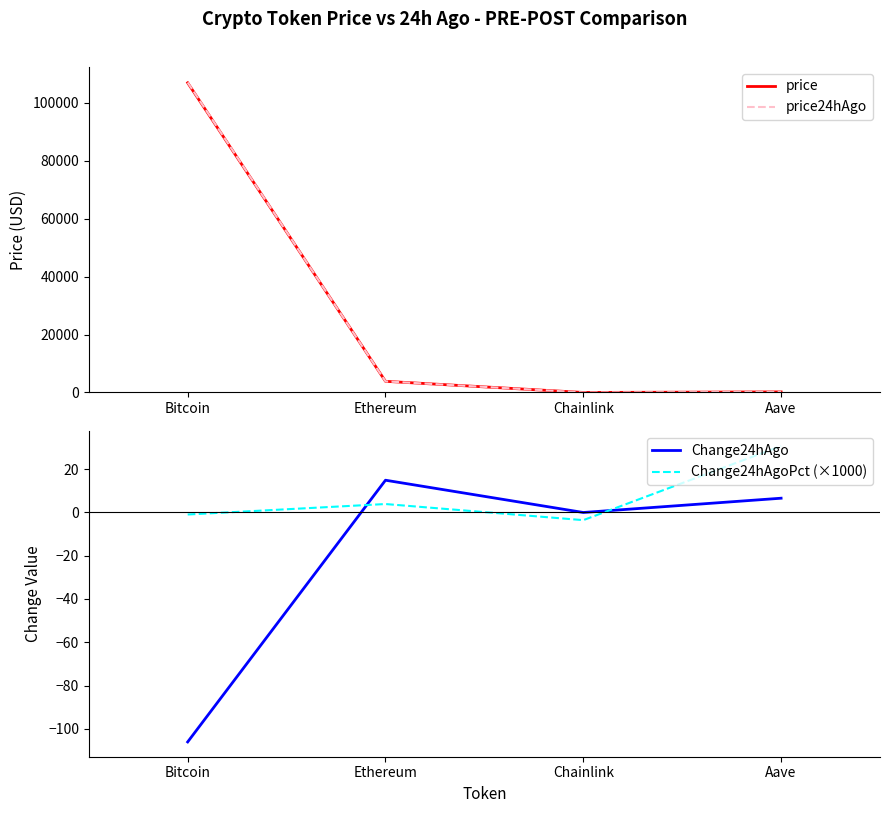

List the labels in order of Change24hAgo value, smallest first.

Bitcoin, Chainlink, Aave, Ethereum